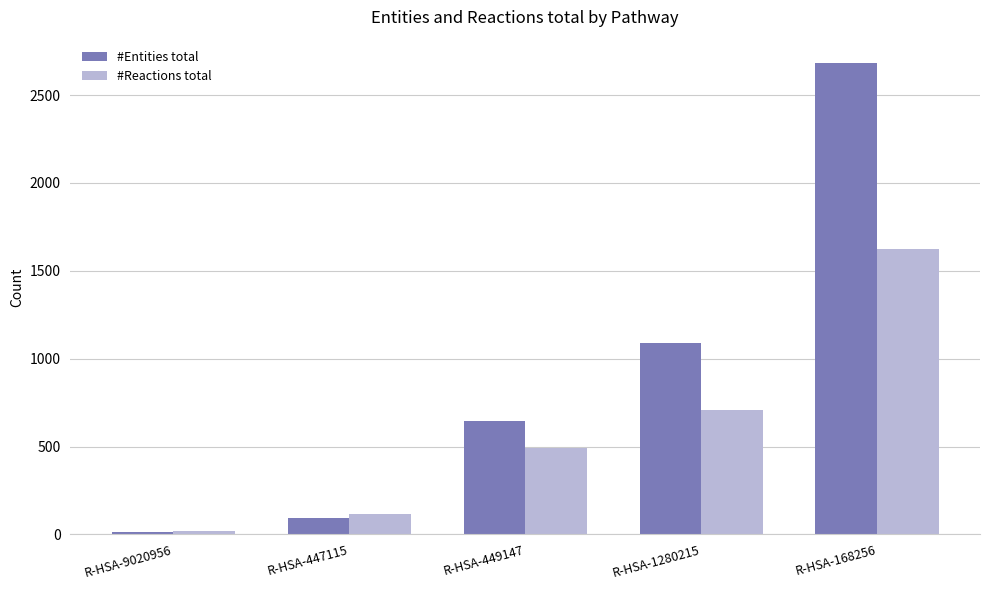

Is the value of #Reactions total at R-HSA-449147 greater than the value of #Entities total at R-HSA-447115?

Yes